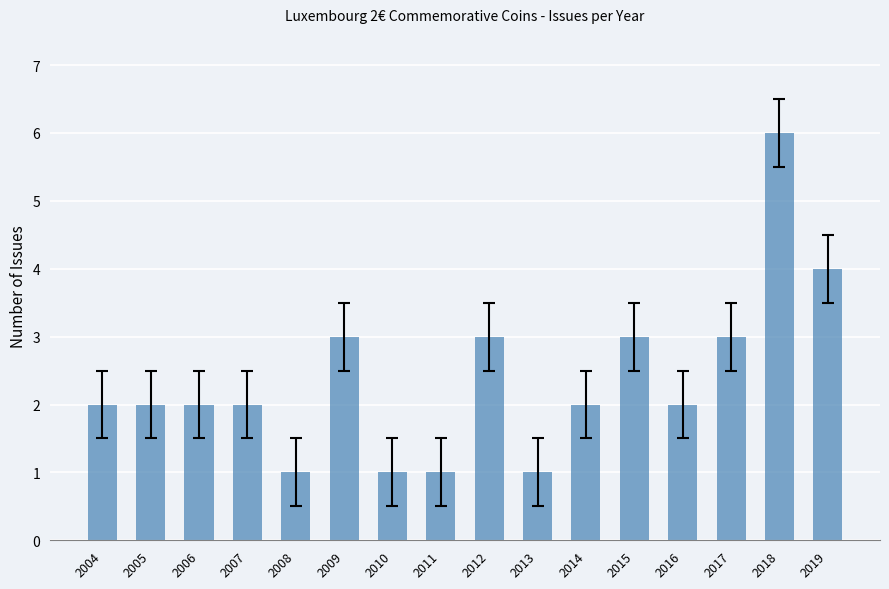

Between 2004 and 2010, which is larger?

2004